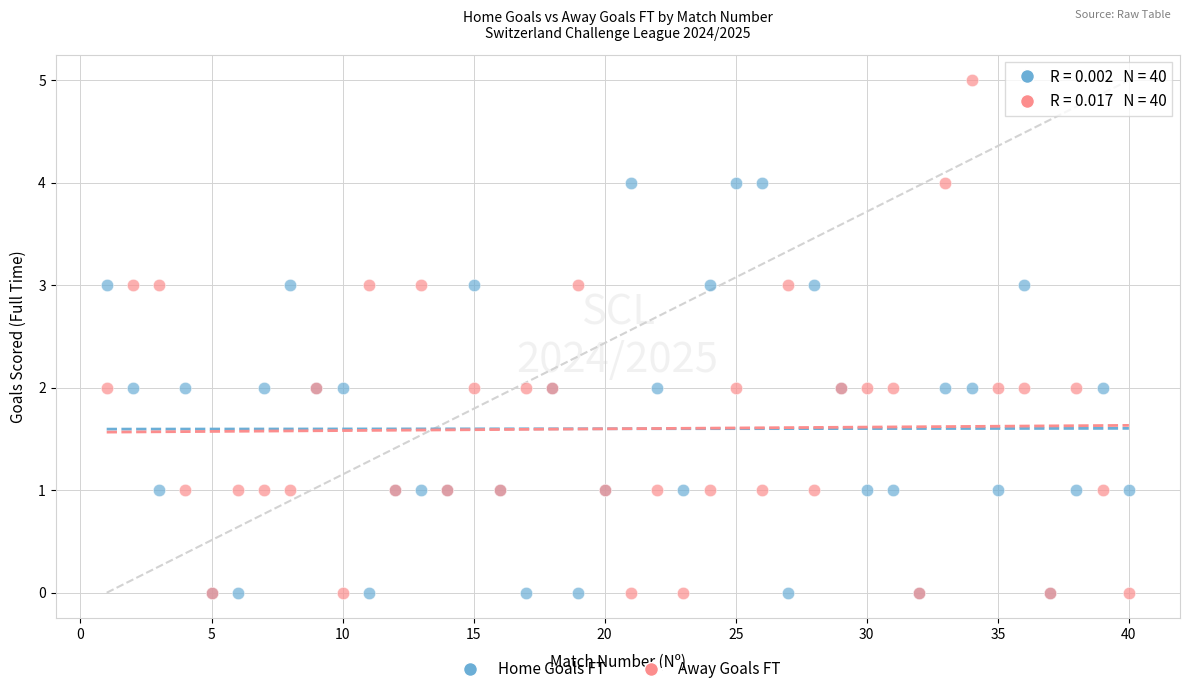

What are all the series names shown in the legend?

Home Goals FT, Away Goals FT